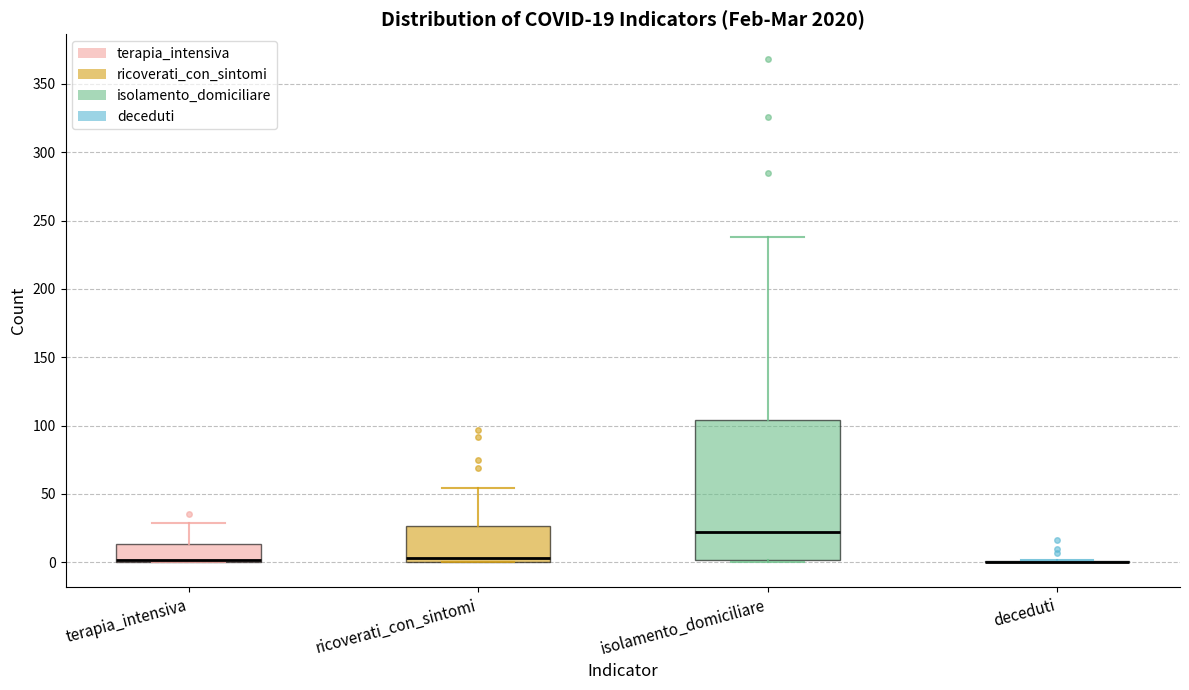

Comparing the boxes themselves (not the whiskers), which one is the tallest?

isolamento_domiciliare